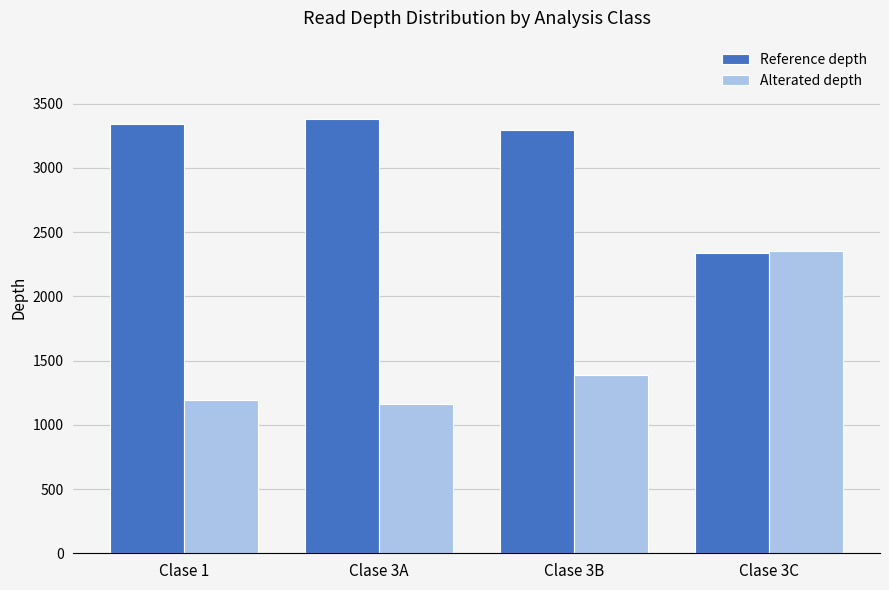

Reading left to right, transcribe all the data shown in this chart.

Reference depth: 3344	3382	3295	2338
Alterated depth: 1194	1164	1391	2355